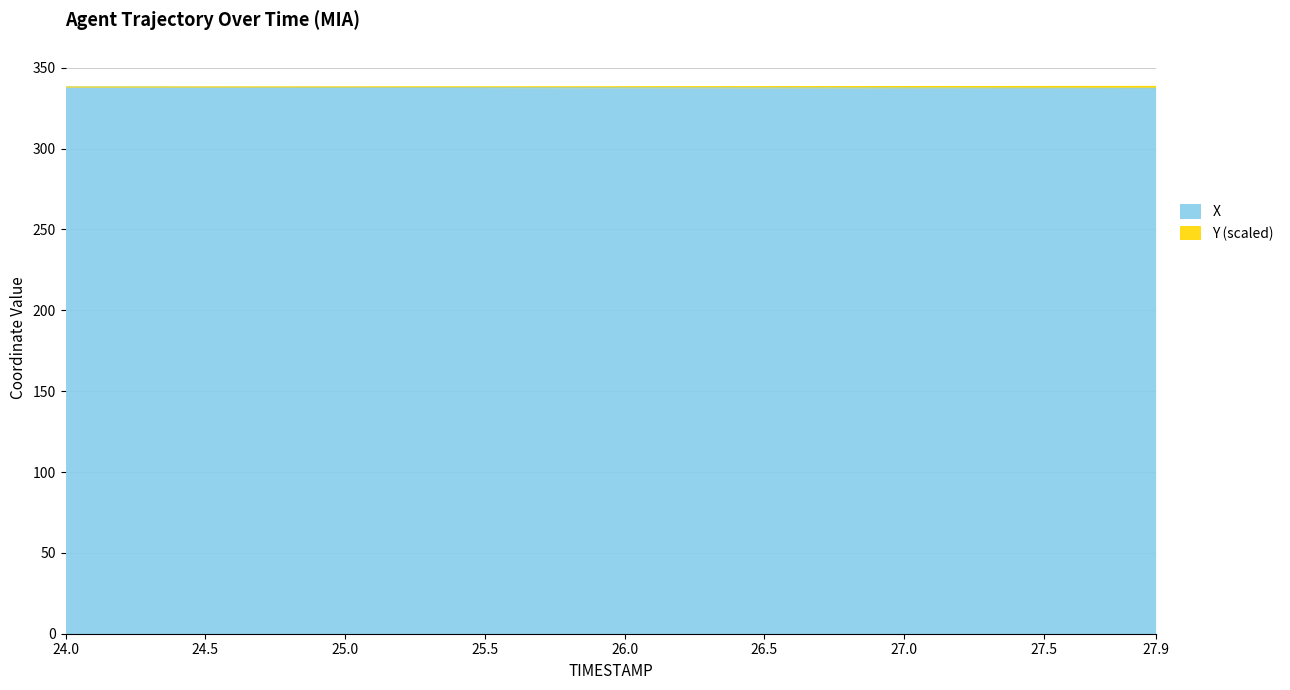

True or false: Y has more than 0 interior local peaks.

False